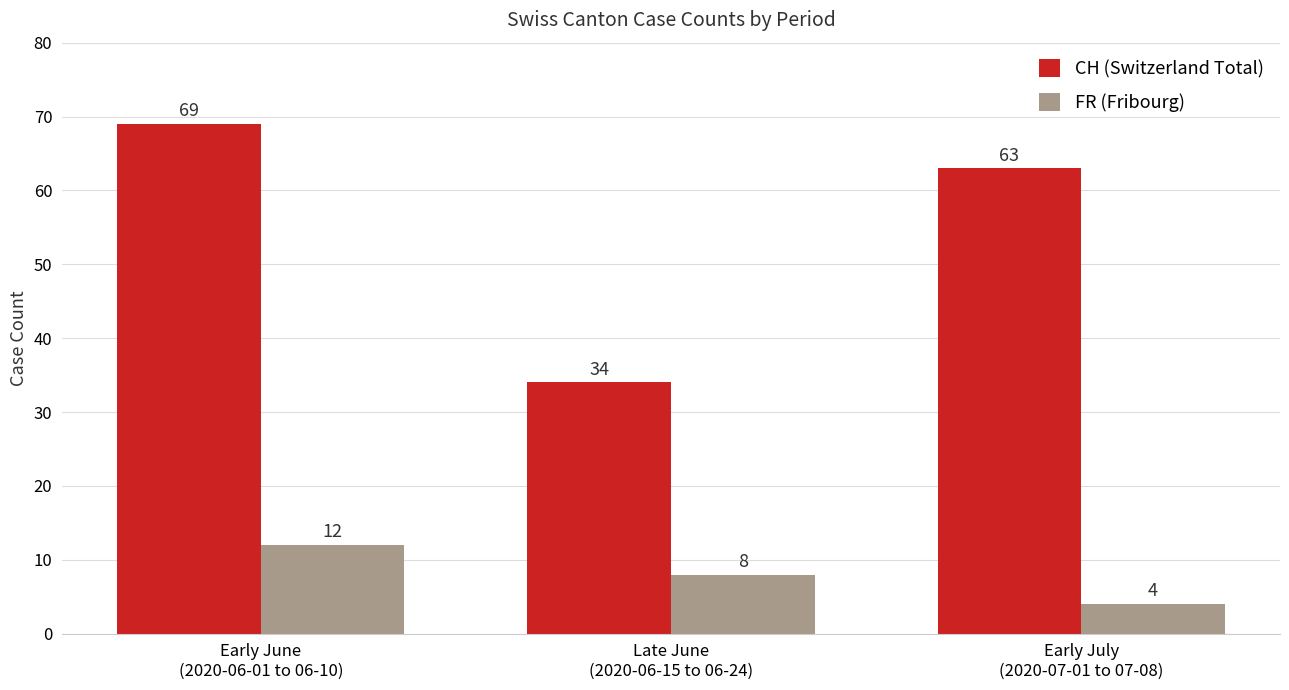

What is the difference between the FR (Fribourg) values at Late June
(2020-06-15 to 06-24) and Early July
(2020-07-01 to 07-08)?

4